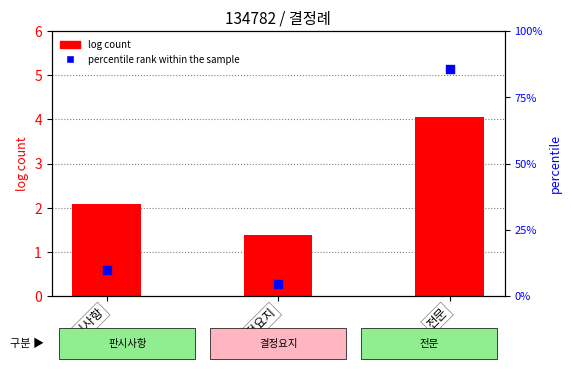

Which series contains the lowest Y value?

log count (ln)